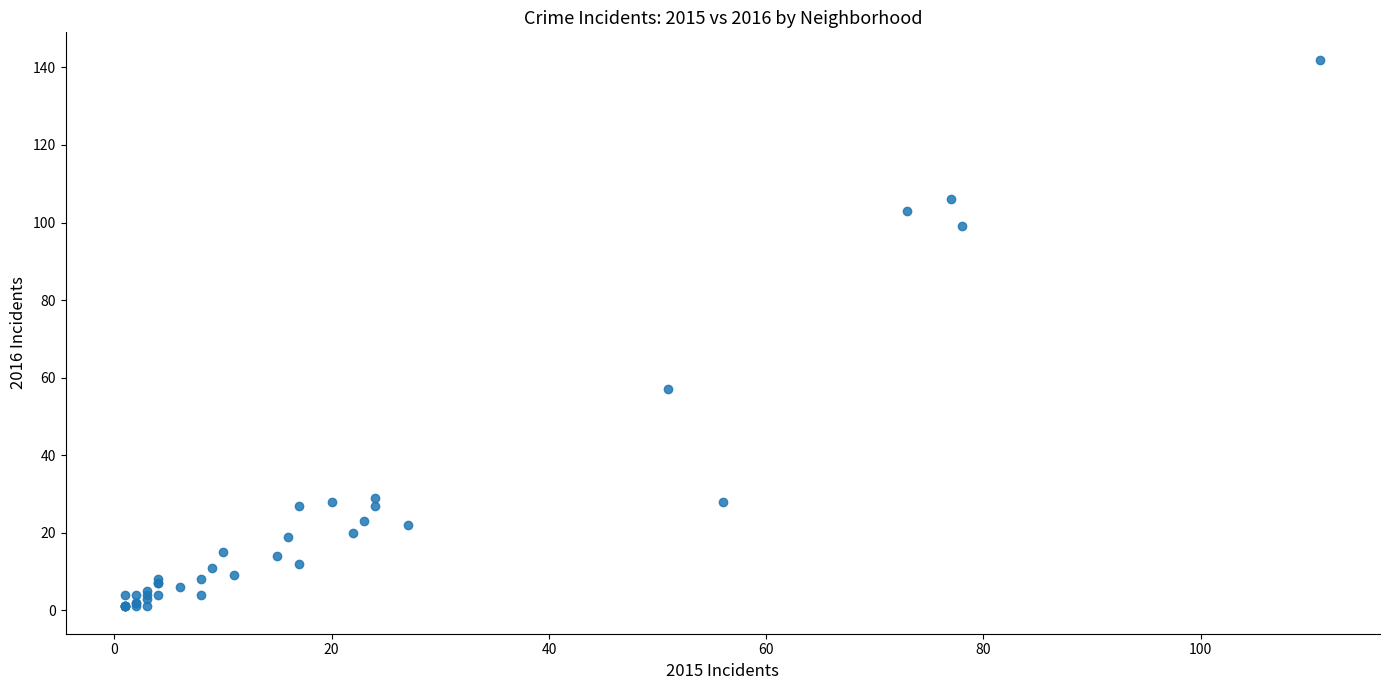

What Y value in the scatter plot is closest to 71?

57